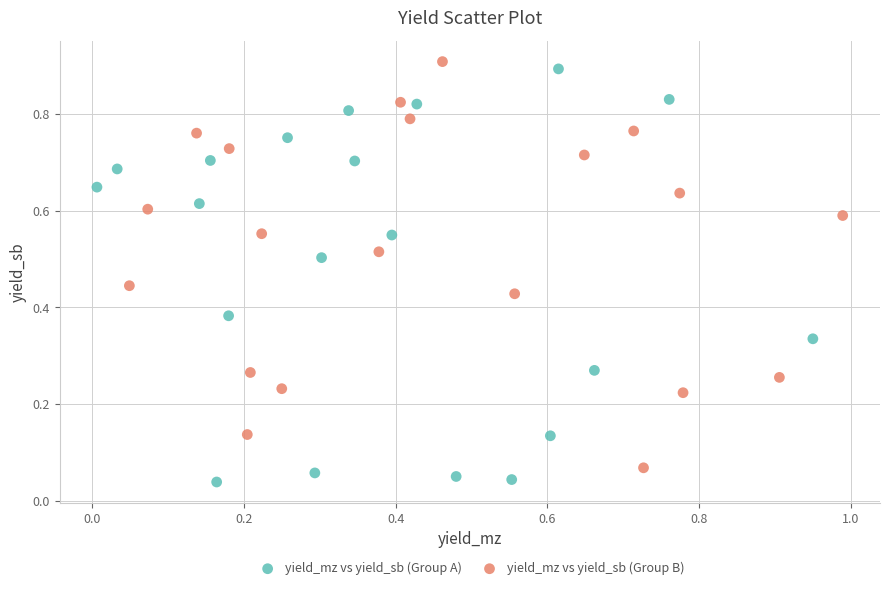

What are all the series names shown in the legend?

yield_mz vs yield_sb (Group A), yield_mz vs yield_sb (Group B)